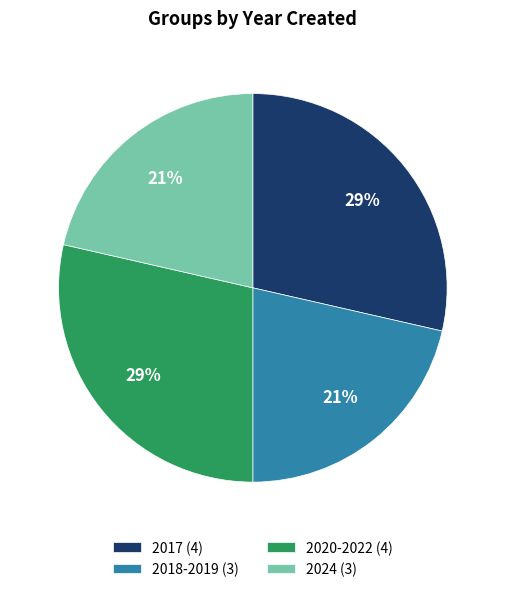

To the nearest percent, what is the average slice percentage?

25%